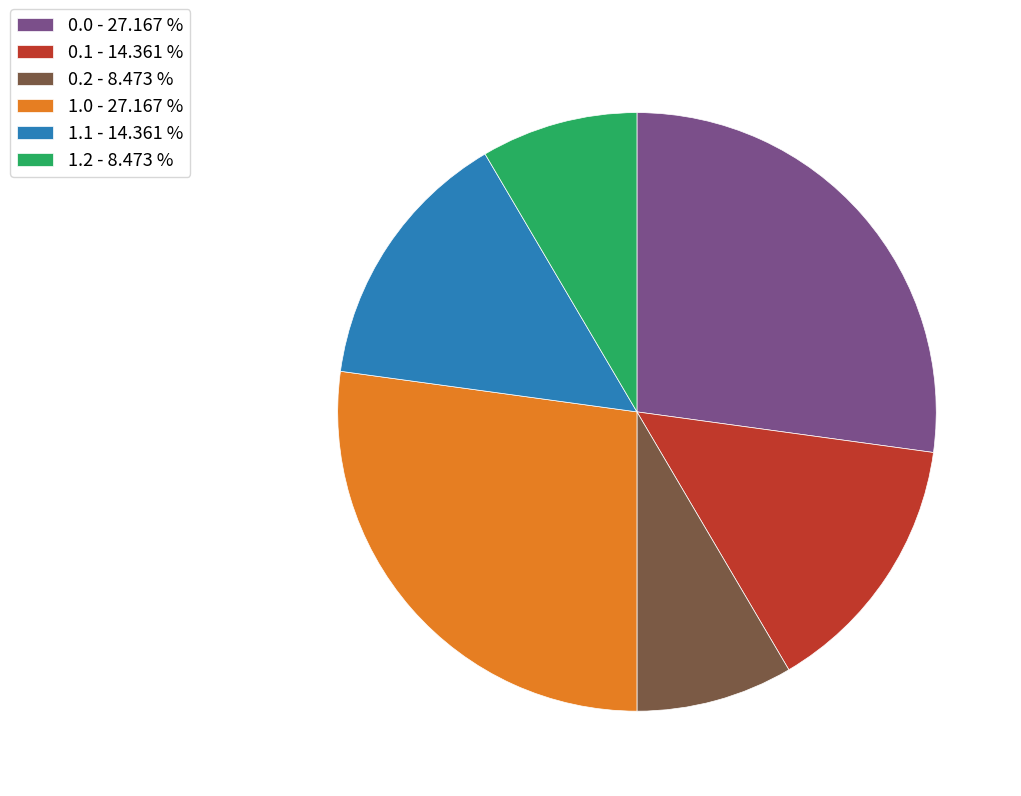

How many segments does this pie chart have?

6